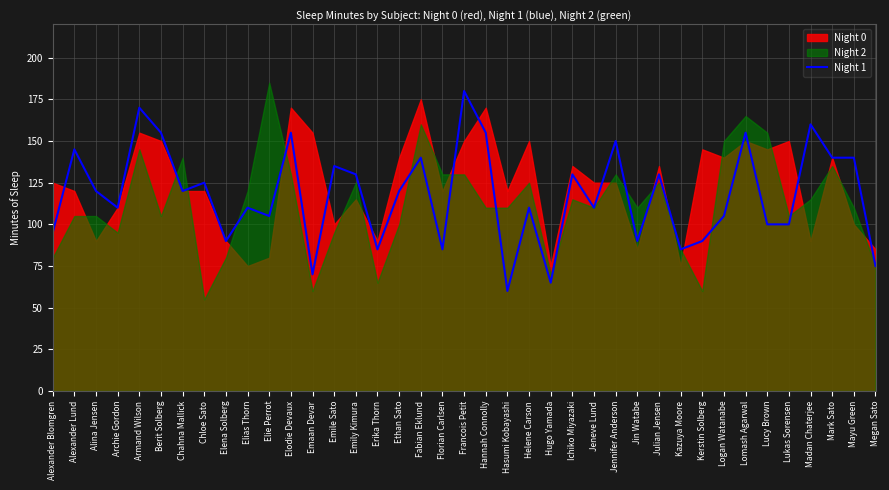

What is the difference between the second highest and minimum values?

110